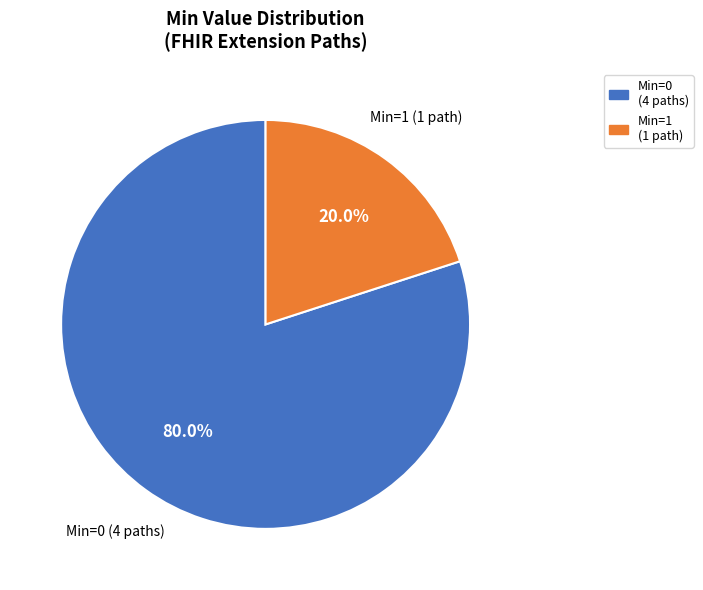

Is there any slice that represents more than half of the pie?

Yes